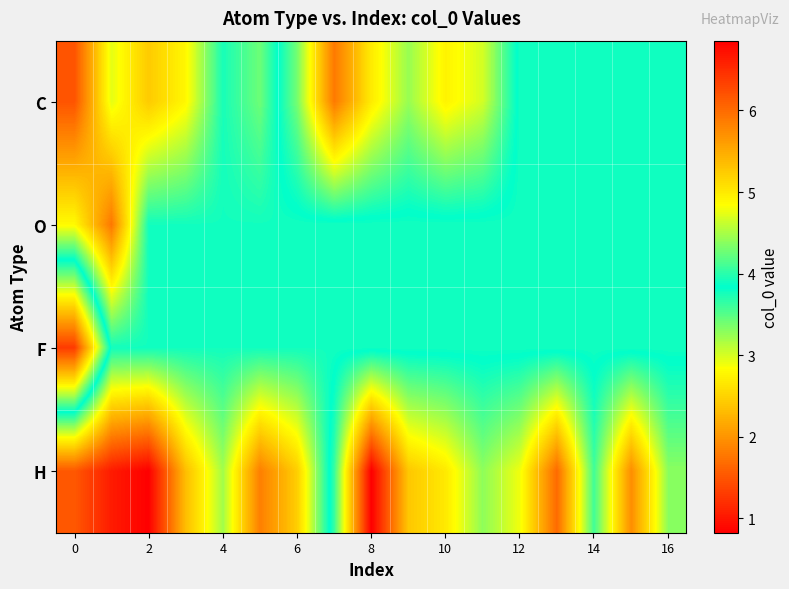

Which series has the largest range (max minus min)?

H